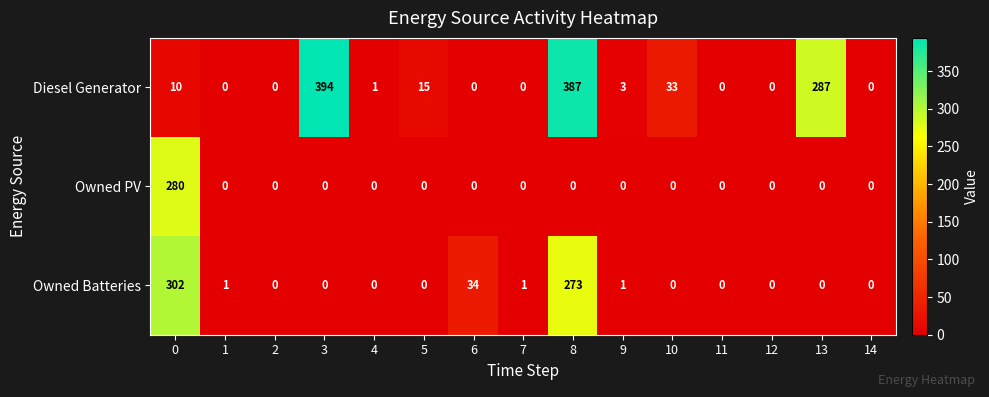

Is the value of Owned PV at 0 greater than the value of Owned Batteries at 4?

Yes